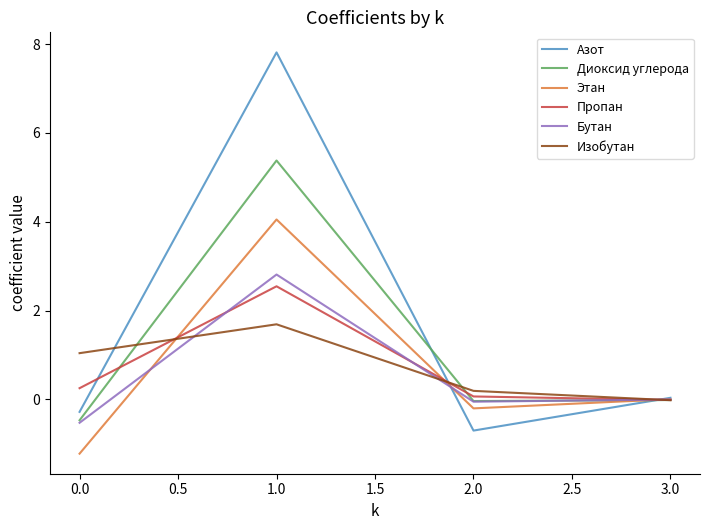

True or false: Диоксид углерода has a value of -0.5 at 0.0.

True